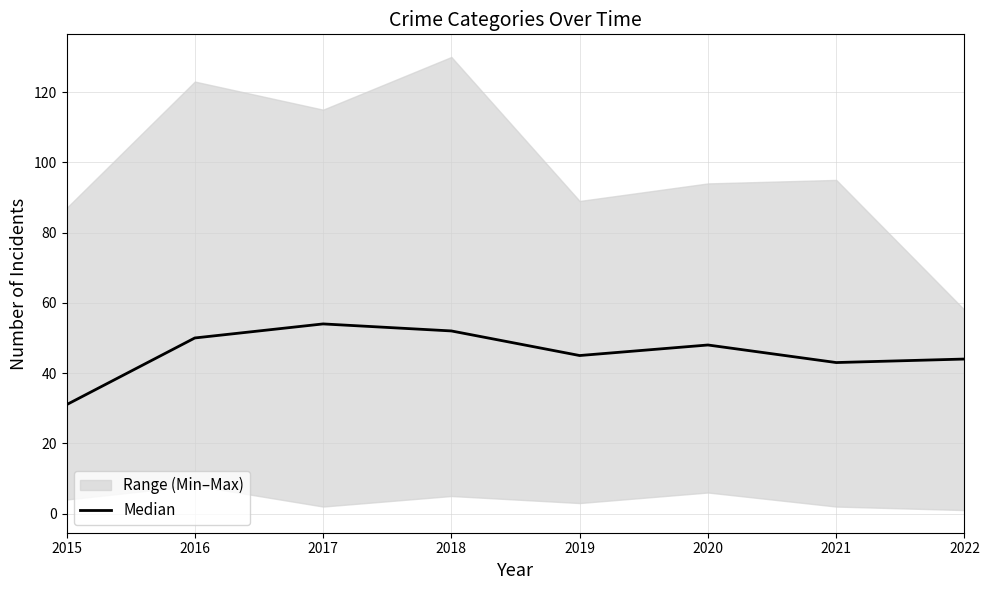

Where is the data nearest to the value 42?

2021